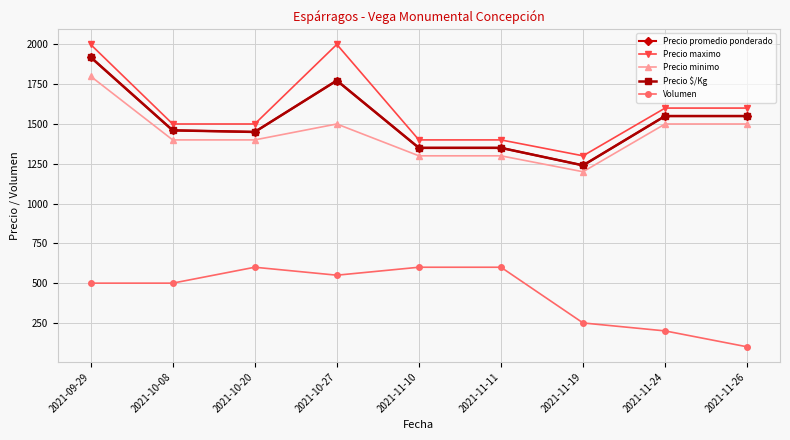

How many lines are shown in the chart?

5